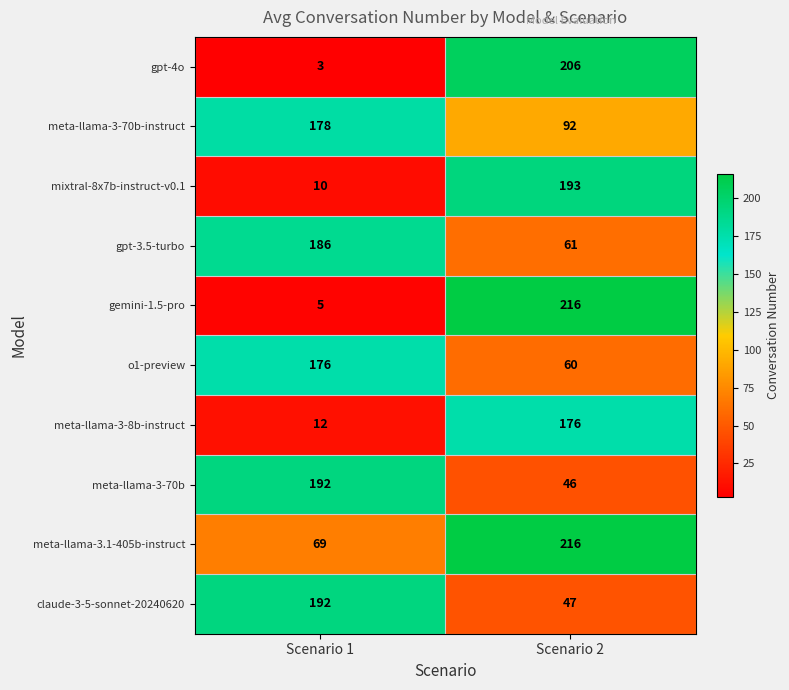

What is the smallest value displayed?

3